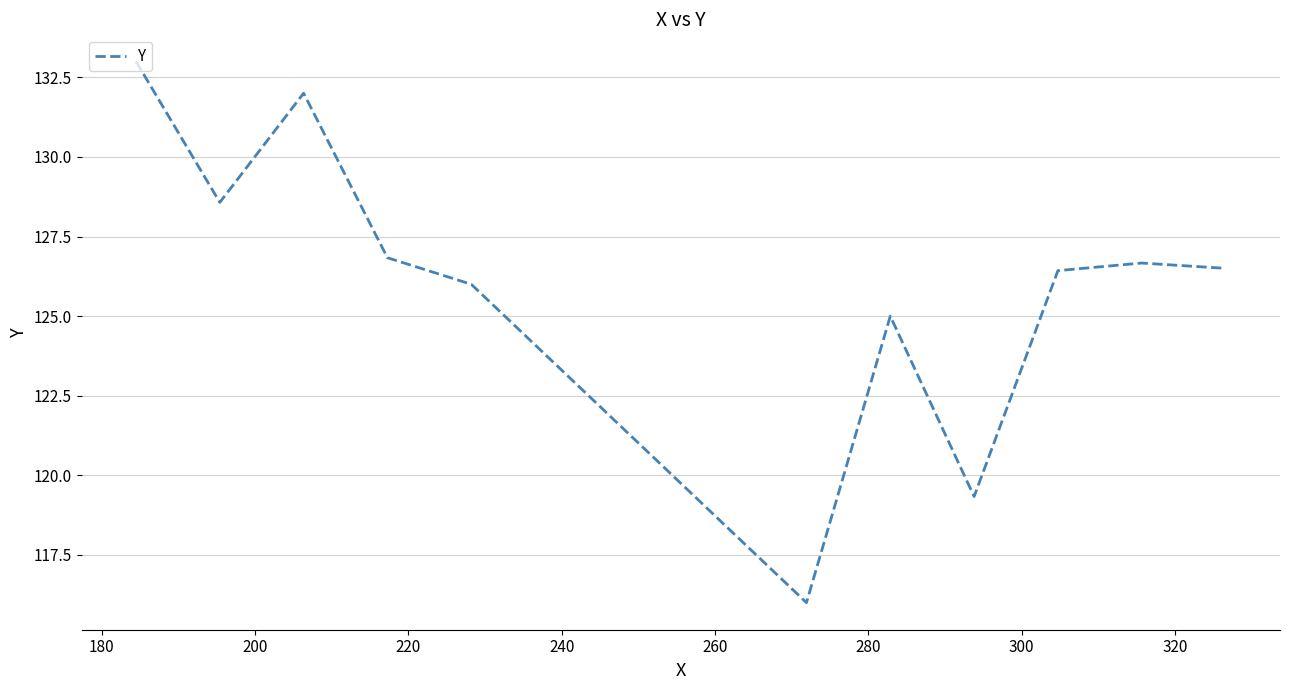

What is the minimum value shown in the chart?

116.0